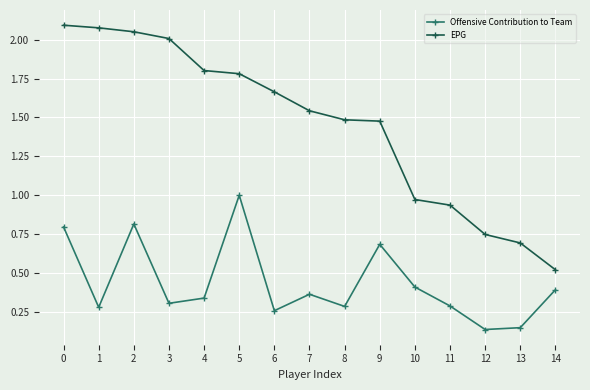

Which series has the largest total across all categories?

EPG